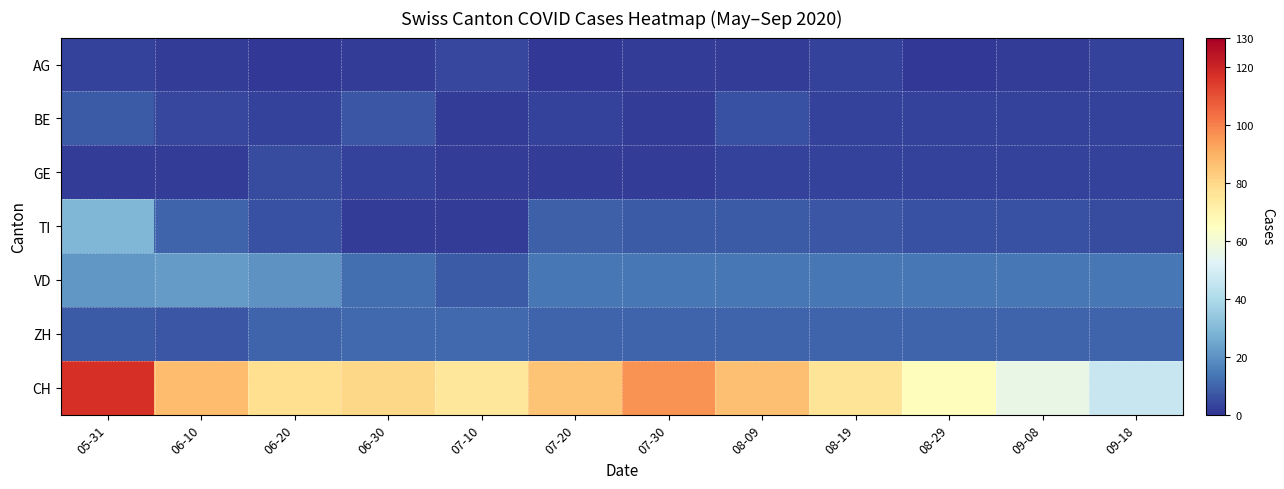

At which category does the chart reach its minimum across all series?

06-20